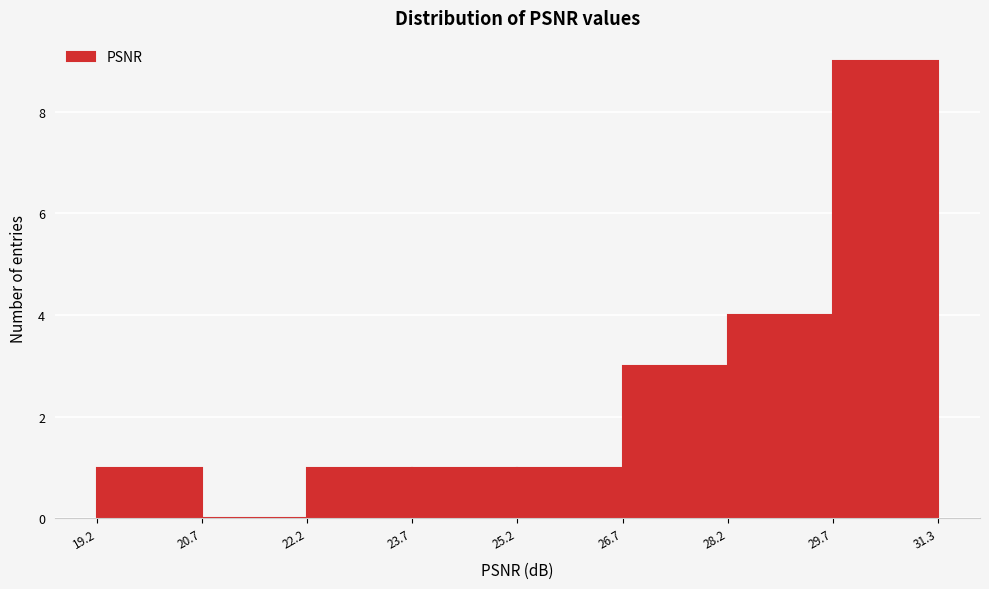

Reading left to right, transcribe this chart: for each bar, give the range it covers on the x-axis and its height. The values are not printed on the chart, so give them approximately, as read against the axis.

19.2 to 20.7: 1
20.7 to 22.2: 0
22.2 to 23.7: 1
23.7 to 25.2: 1
25.2 to 26.7: 1
26.7 to 28.2: 3
28.2 to 29.7: 4
29.7 to 31.3: 9